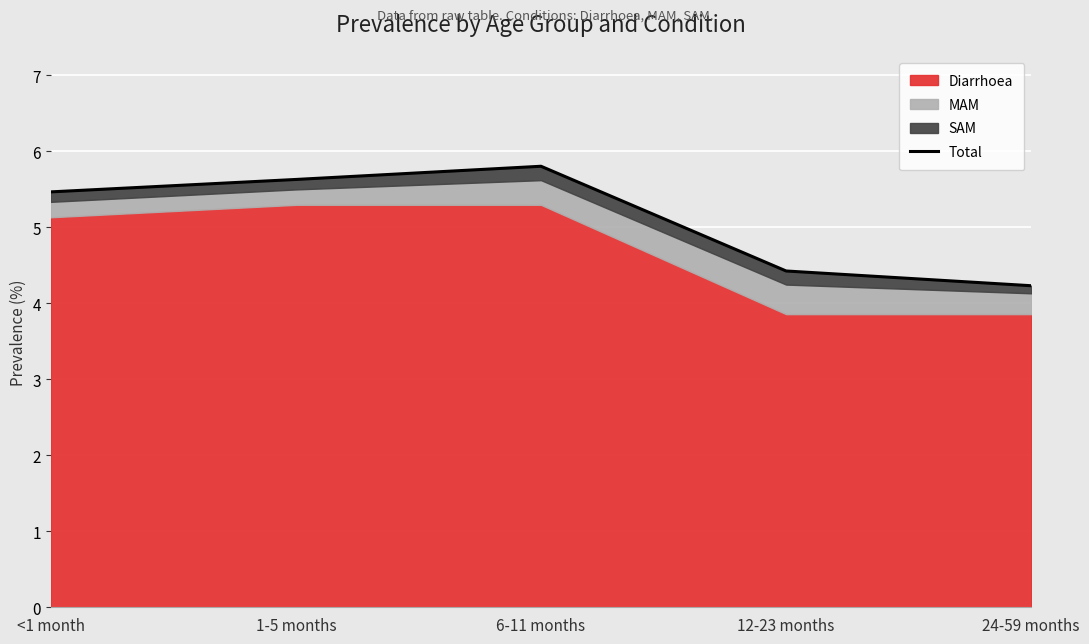

How many values are between 4 and 5?

2